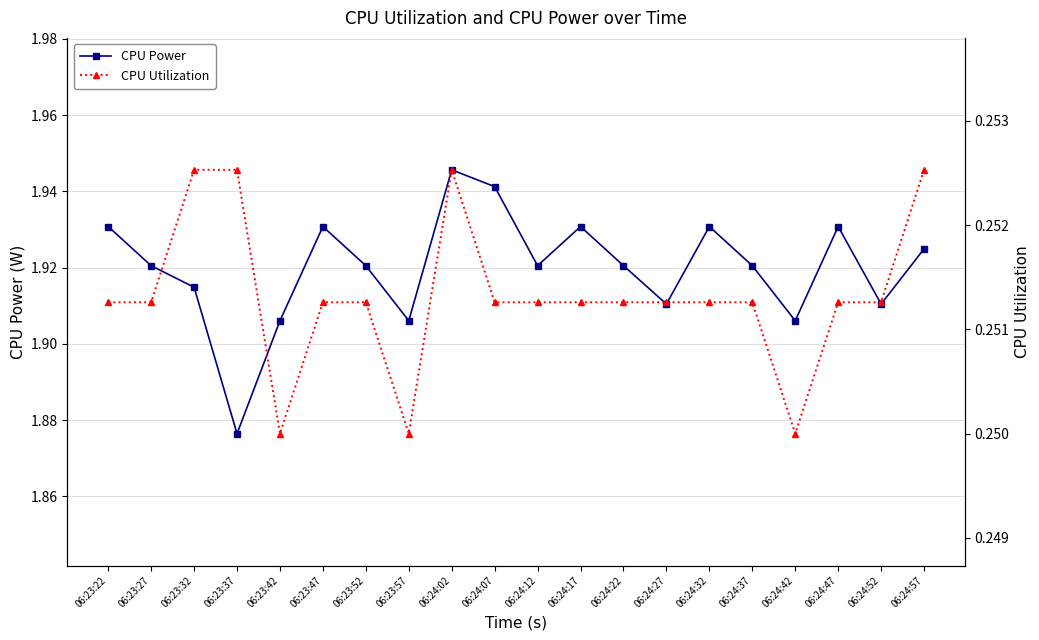

At which category is the sum across all series the highest?

06:24:02